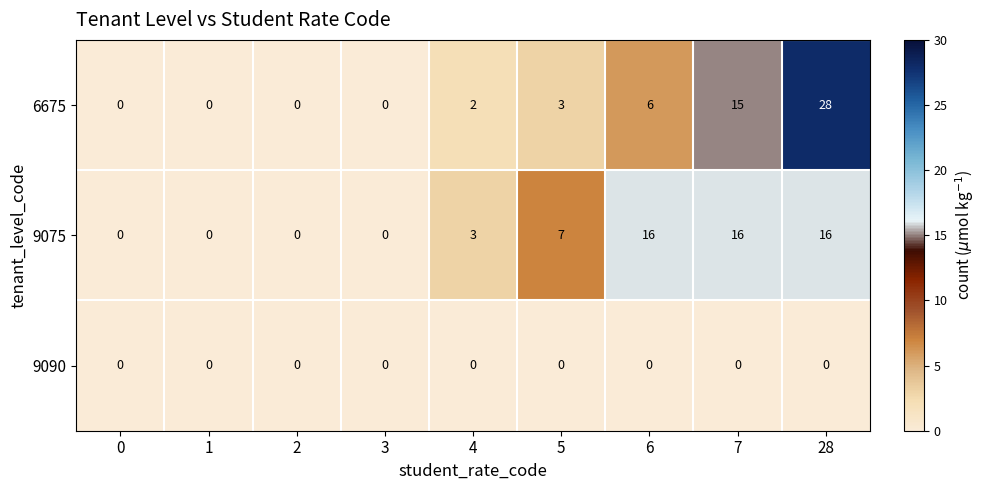

At how many categories does at least one series exceed 19?

1